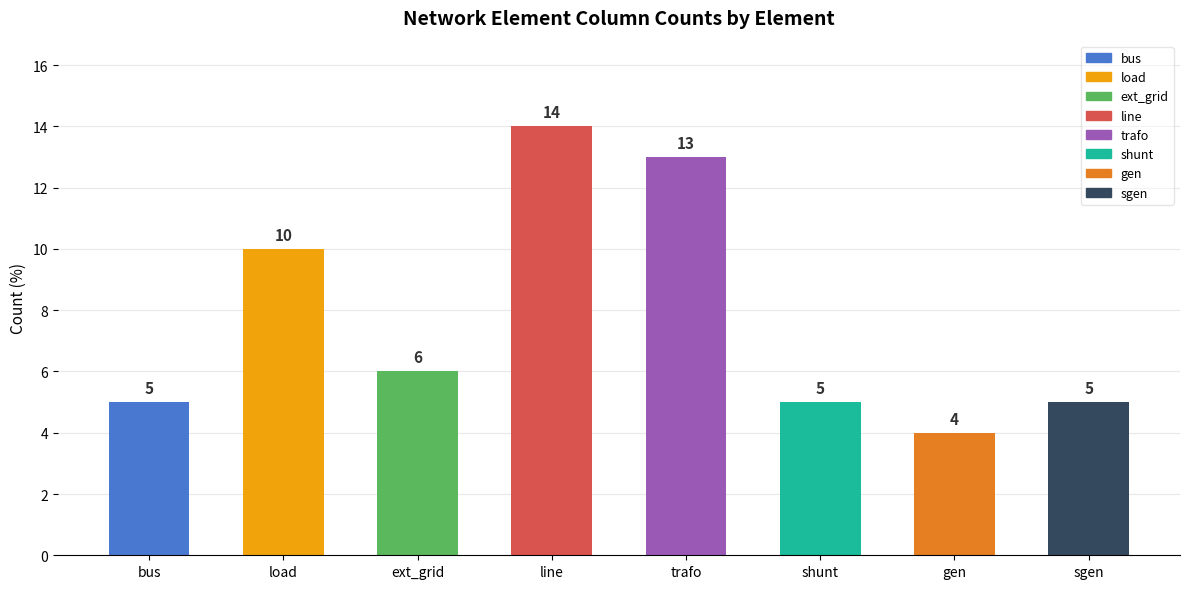

How many series are shown in this chart?

1